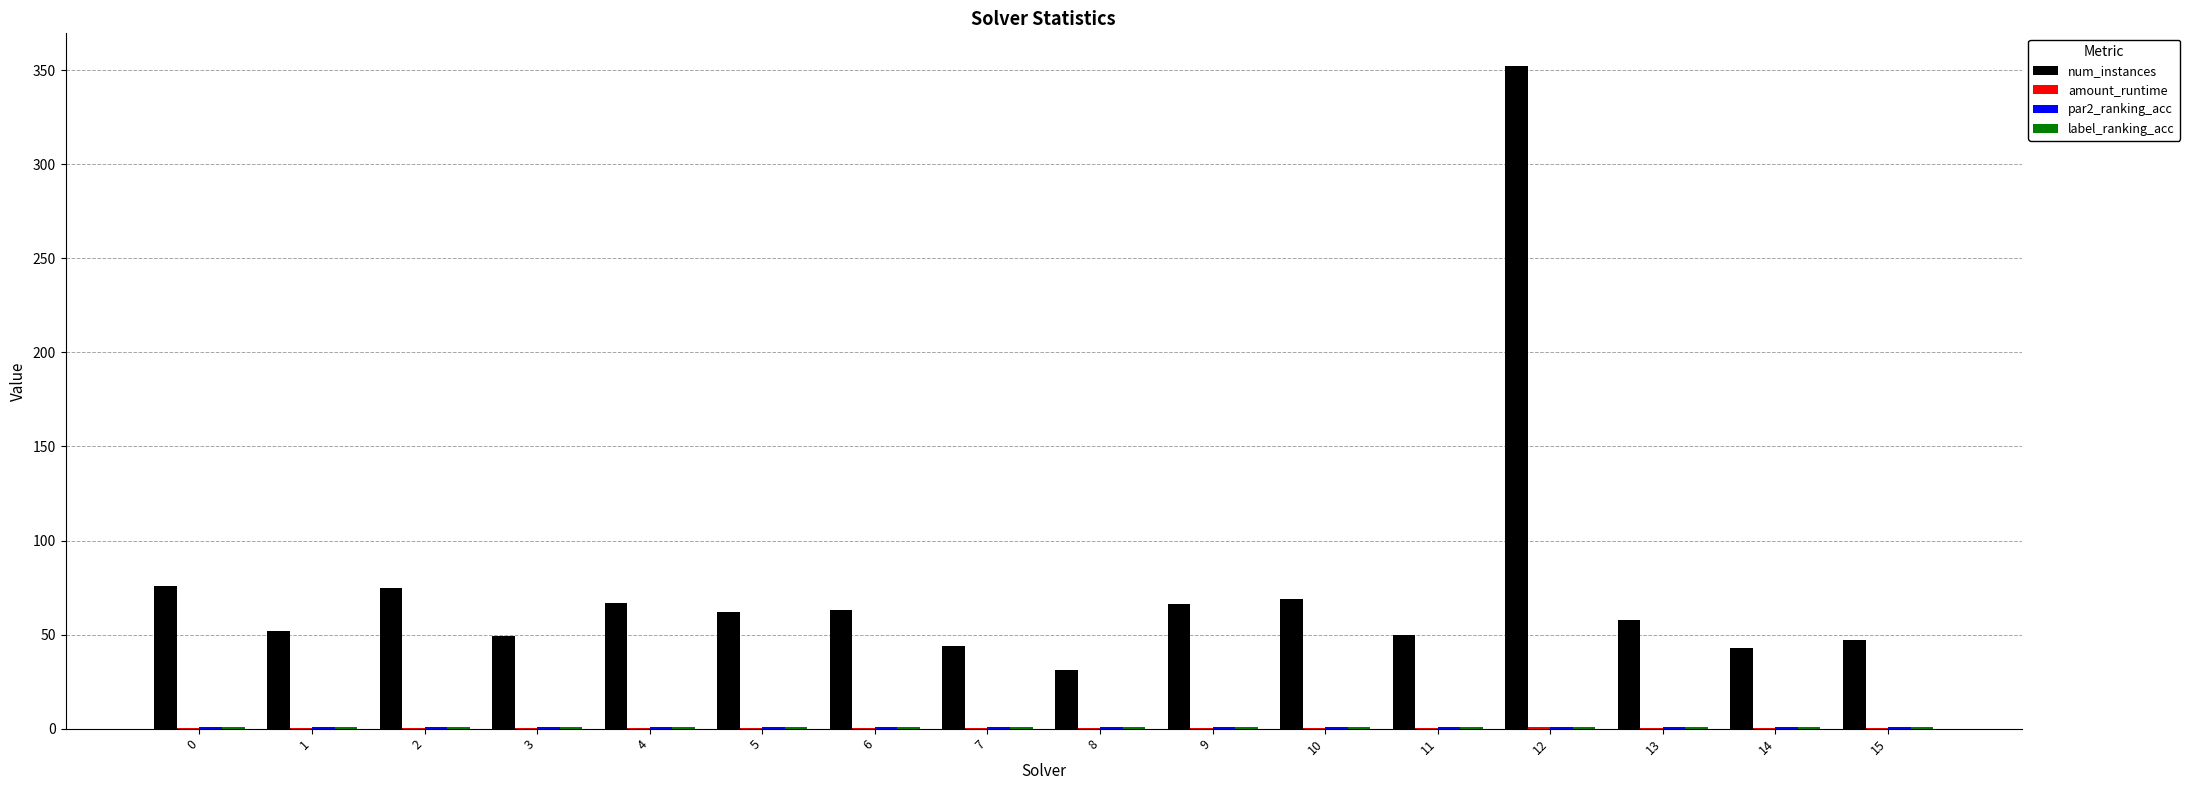

Which series changed the most between 9 and 12?

num_instances